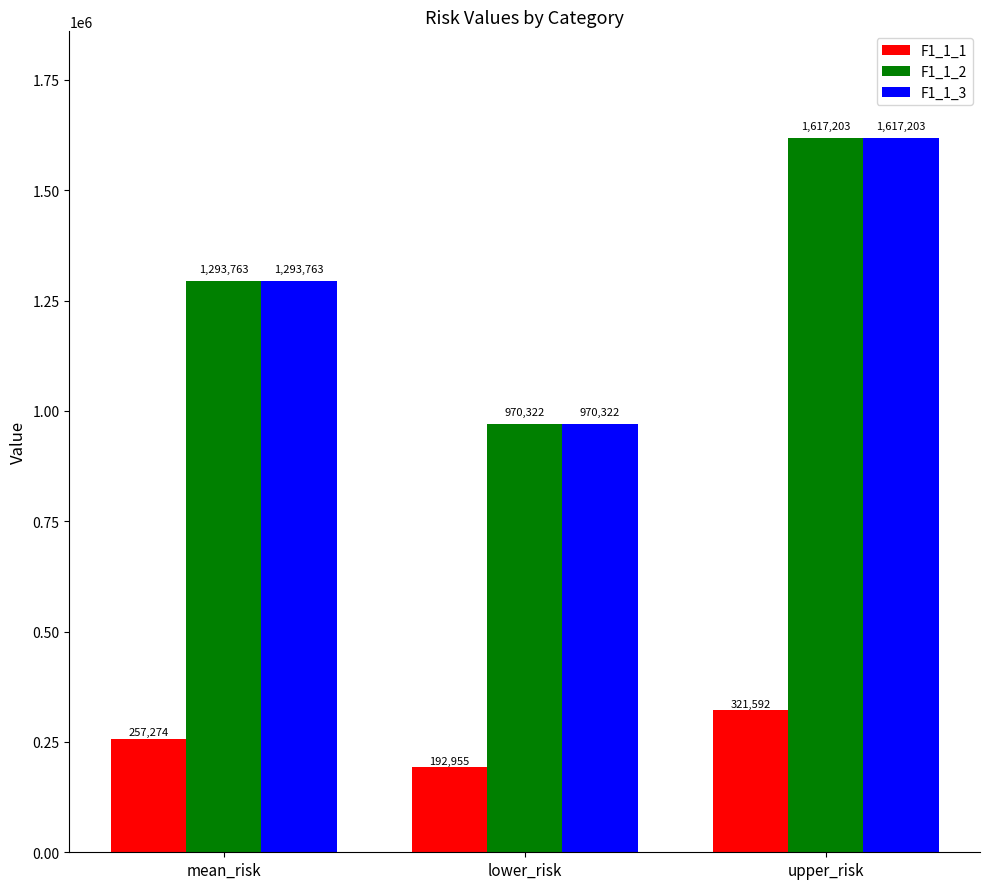

The value of F1_1_1 at lower_risk is 261354.9. True or false?

False